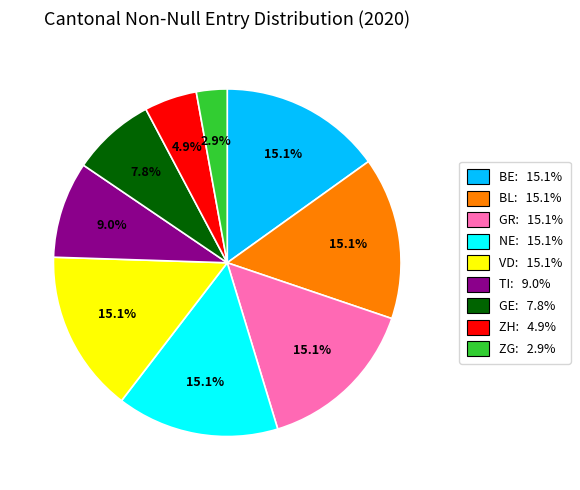

Is there a majority slice in this chart?

No